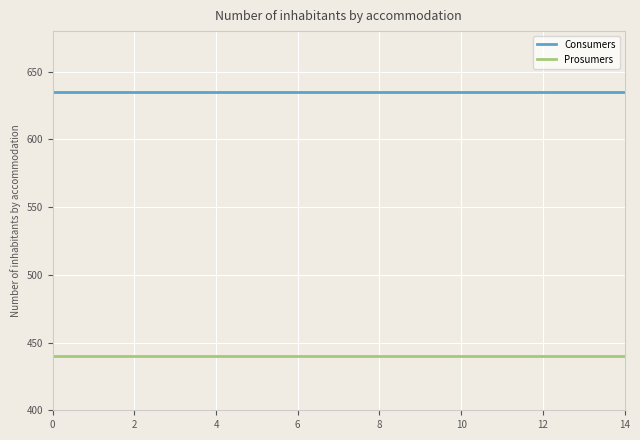

Rank the series by their average value, from highest to lowest.

Consumers, Prosumers